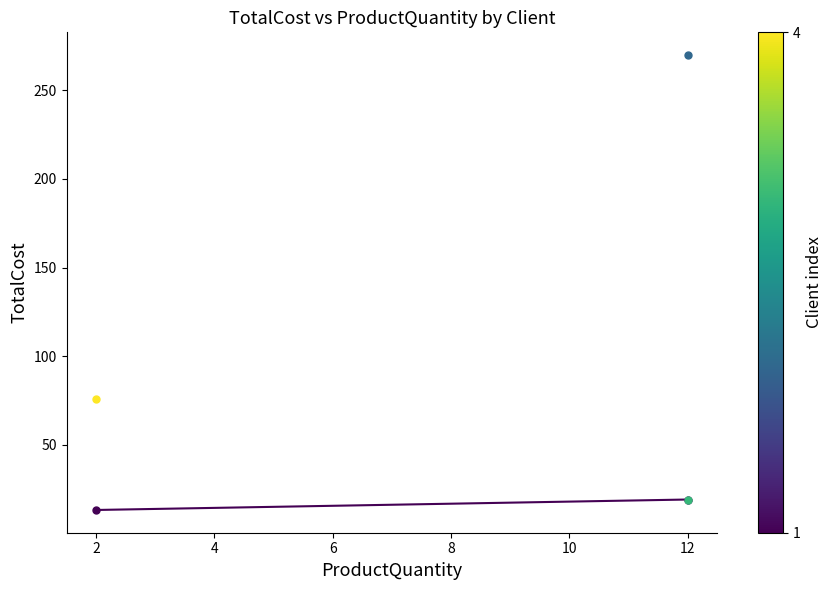

What is the sum of all values?

32.5